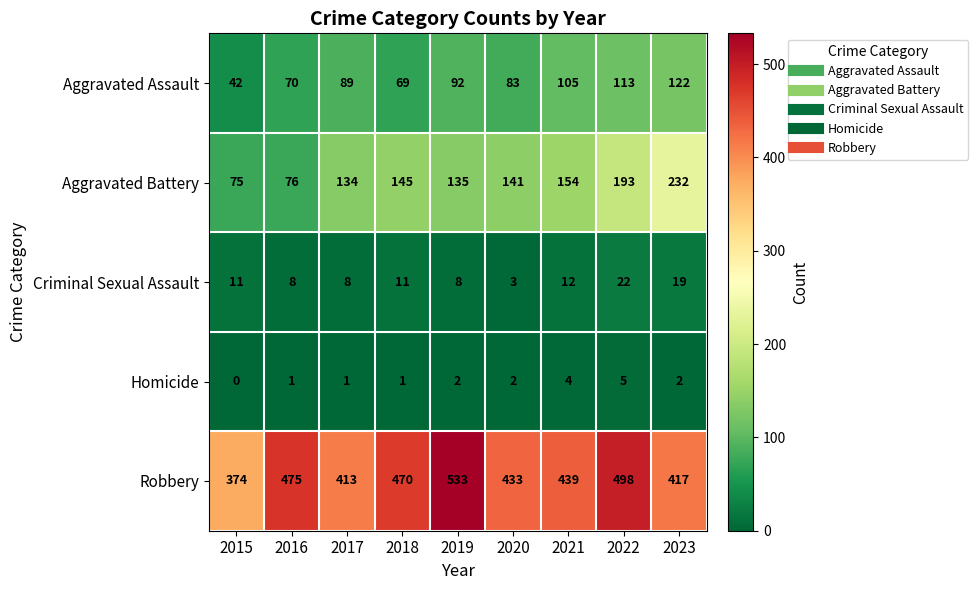

At 2020, list the series in order from largest to smallest.

Robbery, Aggravated Battery, Aggravated Assault, Criminal Sexual Assault, Homicide